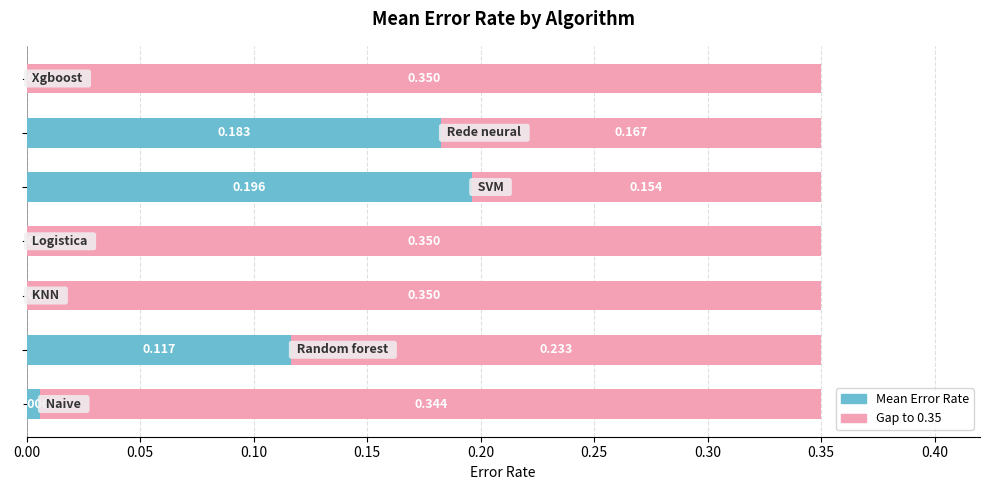

What is the value of the Mean Error Rate bar at the 2nd from the left?

0.1